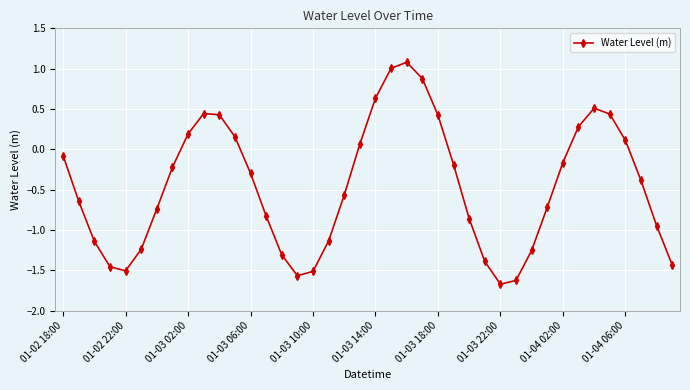

True or false: there are more than 2 points higher than both neighbors.

True